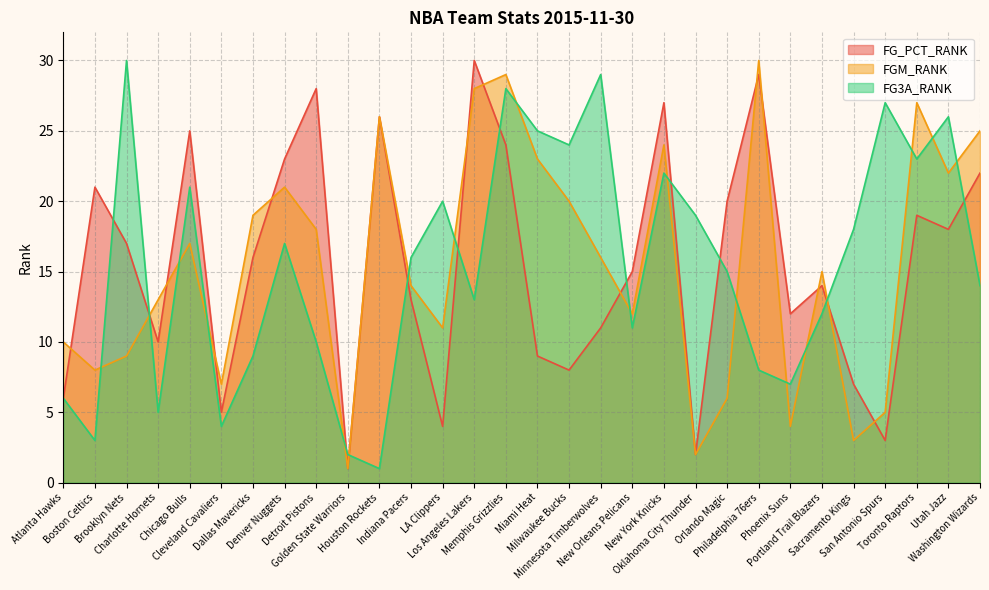

Reading right to left, what are all the values shown in this chart?

FGM_RANK: Washington Wizards=25	Utah Jazz=22	Toronto Raptors=27	San Antonio Spurs=5	Sacramento Kings=3	Portland Trail Blazers=15	Phoenix Suns=4	Philadelphia 76ers=30	Orlando Magic=6	Oklahoma City Thunder=2	New York Knicks=24	New Orleans Pelicans=12	Minnesota Timberwolves=16	Milwaukee Bucks=20	Miami Heat=23	Memphis Grizzlies=29	Los Angeles Lakers=28	LA Clippers=11	Indiana Pacers=14	Houston Rockets=26	Golden State Warriors=1	Detroit Pistons=18	Denver Nuggets=21	Dallas Mavericks=19	Cleveland Cavaliers=7	Chicago Bulls=17	Charlotte Hornets=13	Brooklyn Nets=9	Boston Celtics=8	Atlanta Hawks=10
FG_PCT_RANK: Washington Wizards=22	Utah Jazz=18	Toronto Raptors=19	San Antonio Spurs=3	Sacramento Kings=7	Portland Trail Blazers=14	Phoenix Suns=12	Philadelphia 76ers=29	Orlando Magic=20	Oklahoma City Thunder=2	New York Knicks=27	New Orleans Pelicans=15	Minnesota Timberwolves=11	Milwaukee Bucks=8	Miami Heat=9	Memphis Grizzlies=24	Los Angeles Lakers=30	LA Clippers=4	Indiana Pacers=13	Houston Rockets=26	Golden State Warriors=1	Detroit Pistons=28	Denver Nuggets=23	Dallas Mavericks=16	Cleveland Cavaliers=5	Chicago Bulls=25	Charlotte Hornets=10	Brooklyn Nets=17	Boston Celtics=21	Atlanta Hawks=6
FG3A_RANK: Washington Wizards=14	Utah Jazz=26	Toronto Raptors=23	San Antonio Spurs=27	Sacramento Kings=18	Portland Trail Blazers=12	Phoenix Suns=7	Philadelphia 76ers=8	Orlando Magic=15	Oklahoma City Thunder=19	New York Knicks=22	New Orleans Pelicans=11	Minnesota Timberwolves=29	Milwaukee Bucks=24	Miami Heat=25	Memphis Grizzlies=28	Los Angeles Lakers=13	LA Clippers=20	Indiana Pacers=16	Houston Rockets=1	Golden State Warriors=2	Detroit Pistons=10	Denver Nuggets=17	Dallas Mavericks=9	Cleveland Cavaliers=4	Chicago Bulls=21	Charlotte Hornets=5	Brooklyn Nets=30	Boston Celtics=3	Atlanta Hawks=6